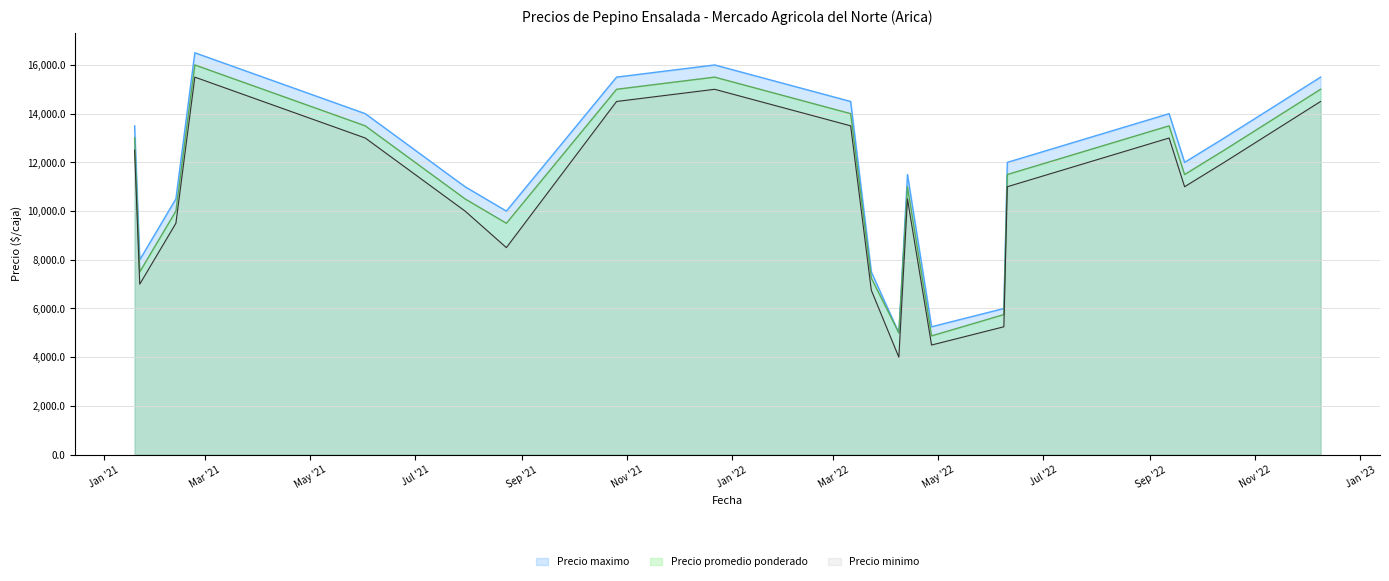

What is the maximum value shown in the chart?

16500